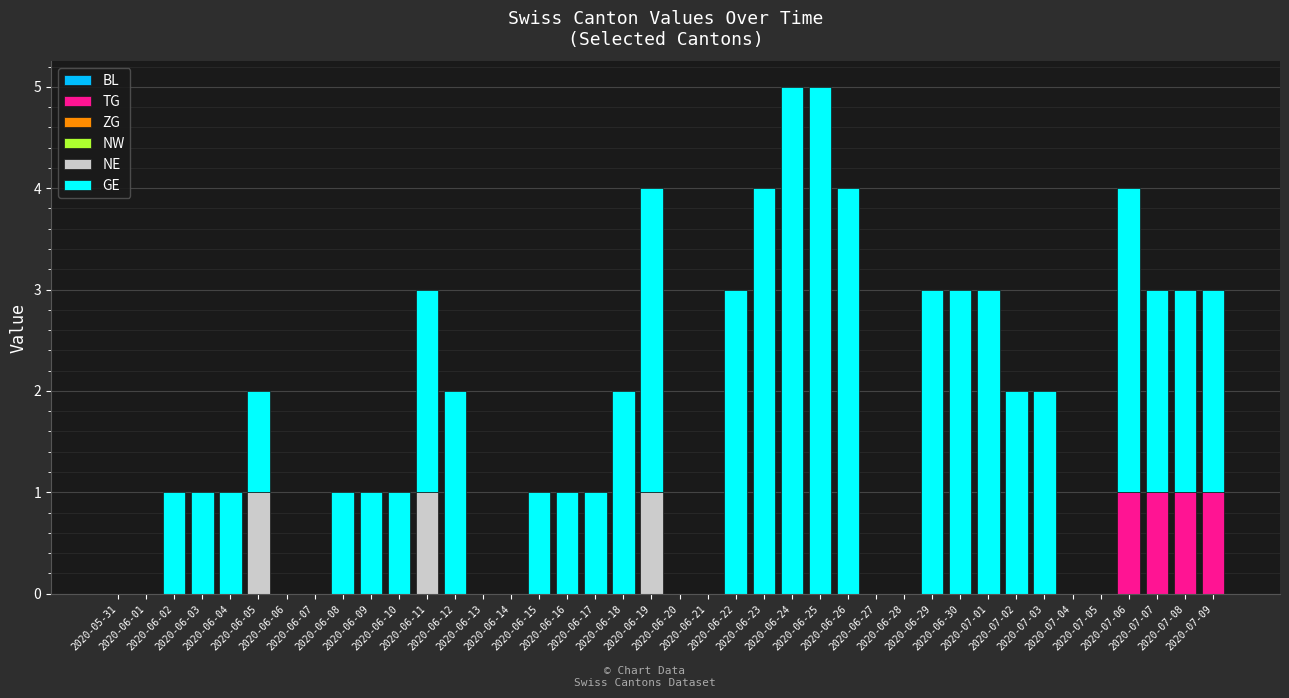

Count the number of data series in this chart.

3